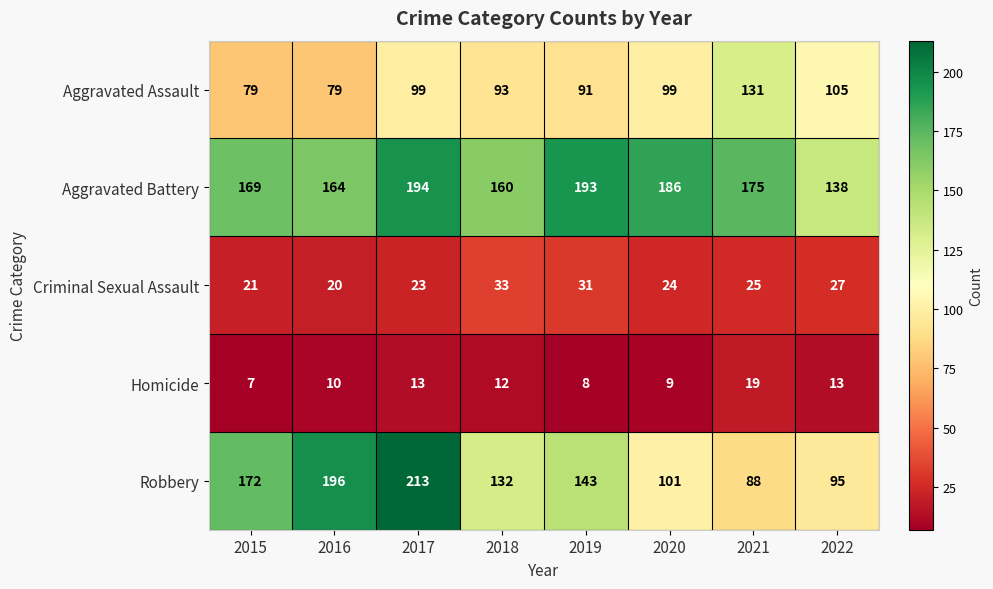

At which category is the sum across all series the highest?

2017